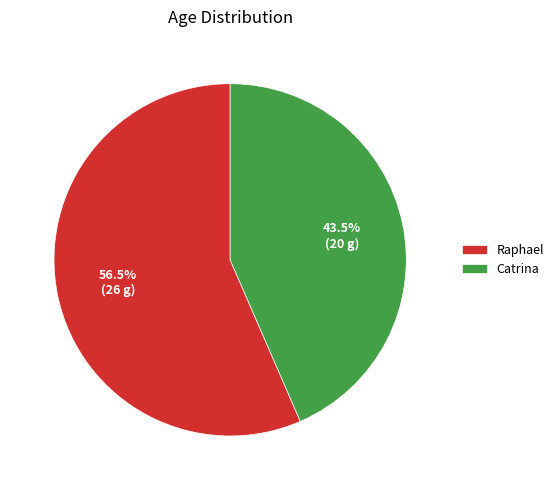

Count the number of slices in the pie.

2